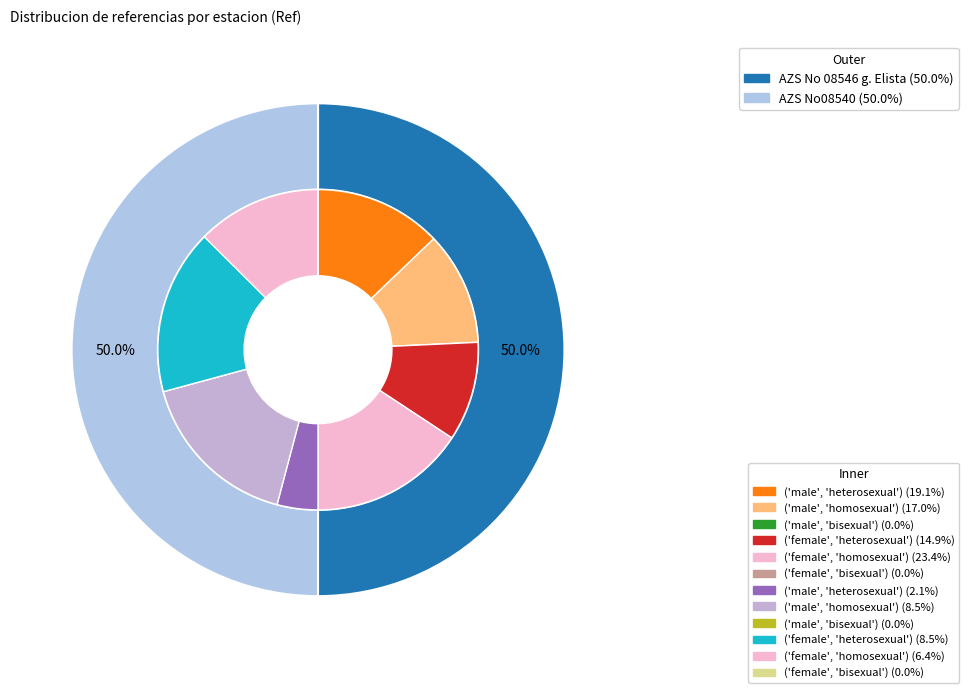

Is it true that AZS No08540 is 50% of the pie?

True